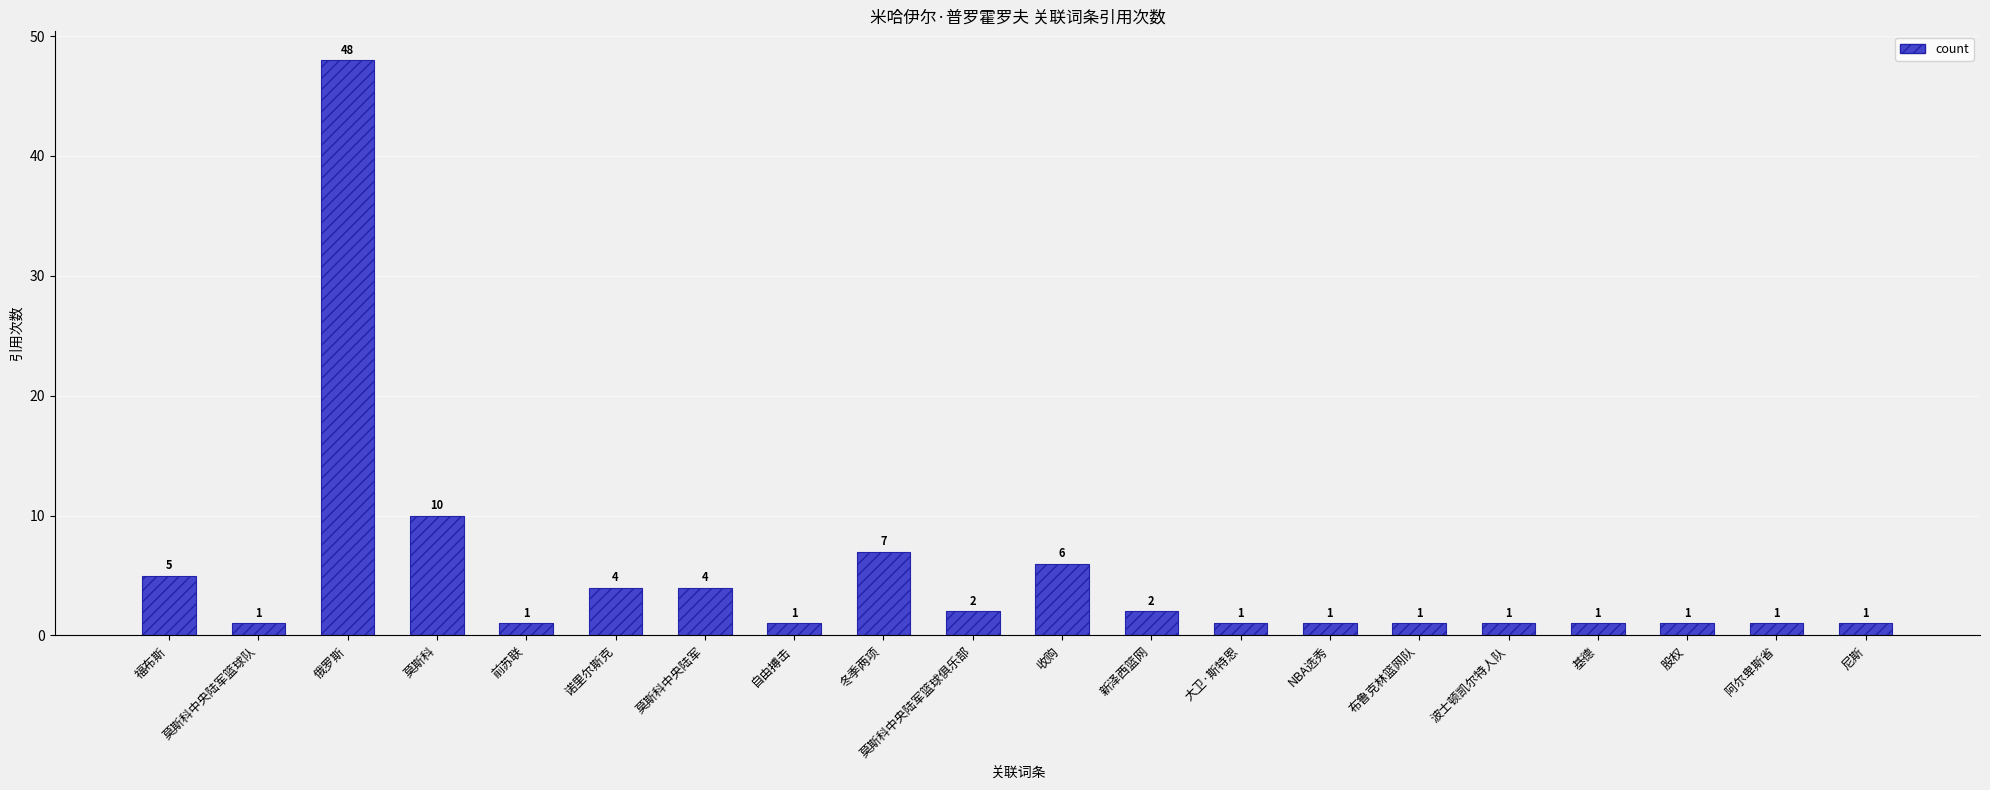

What is the change in value from 福布斯 to 布鲁克林篮网队?

-4